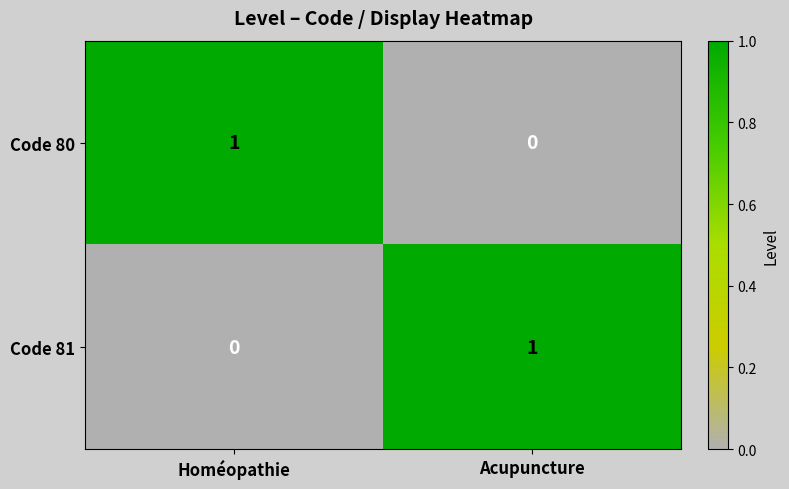

True or false: Code 81 has a value of 1 at Homéopathie.

False